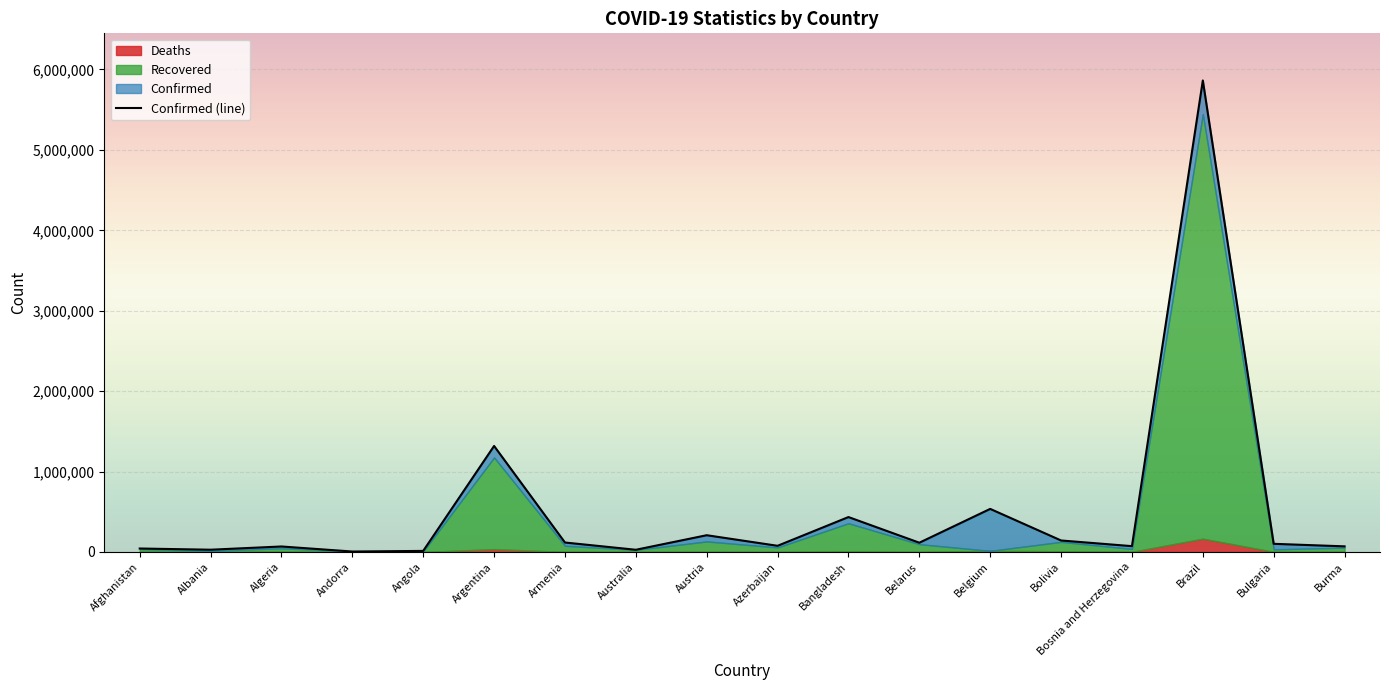

Which series has the widest spread of values?

Confirmed